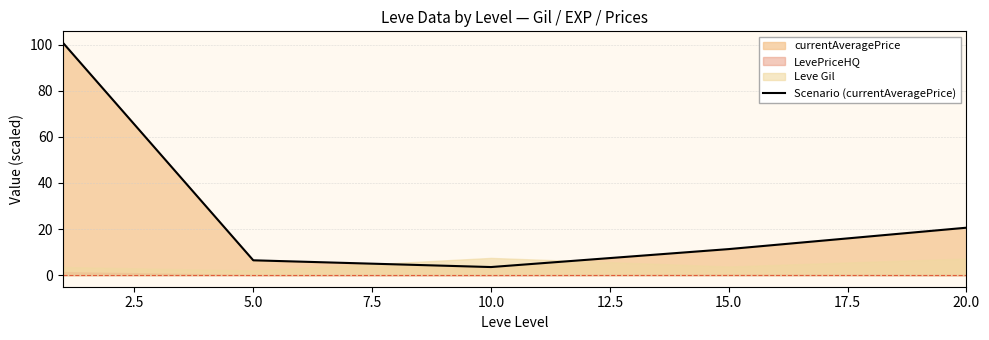

What is the smallest value displayed?

3.5